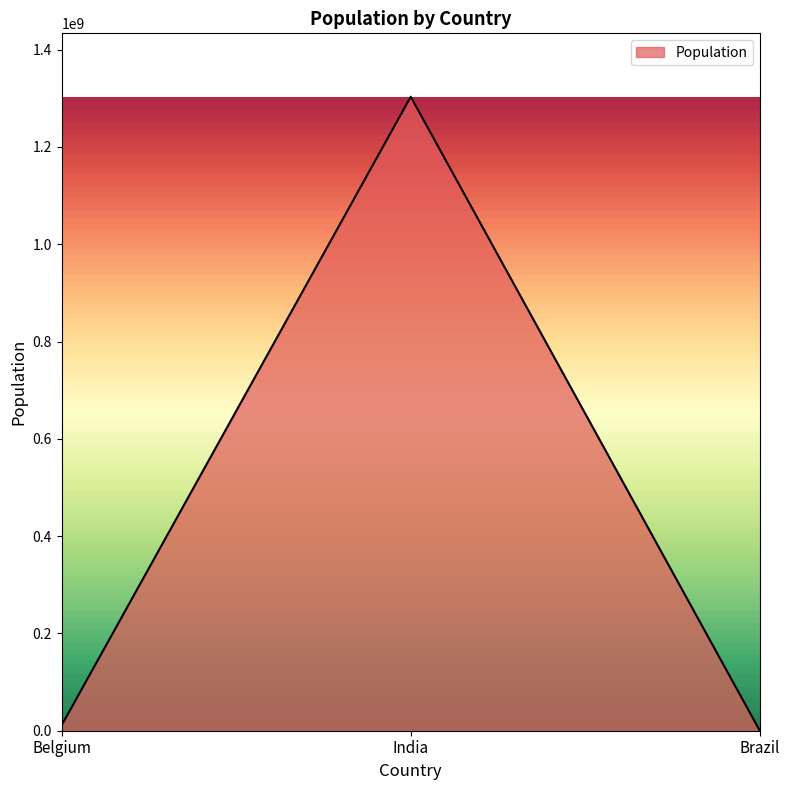

At which label is the value closest to 651585518?

Belgium